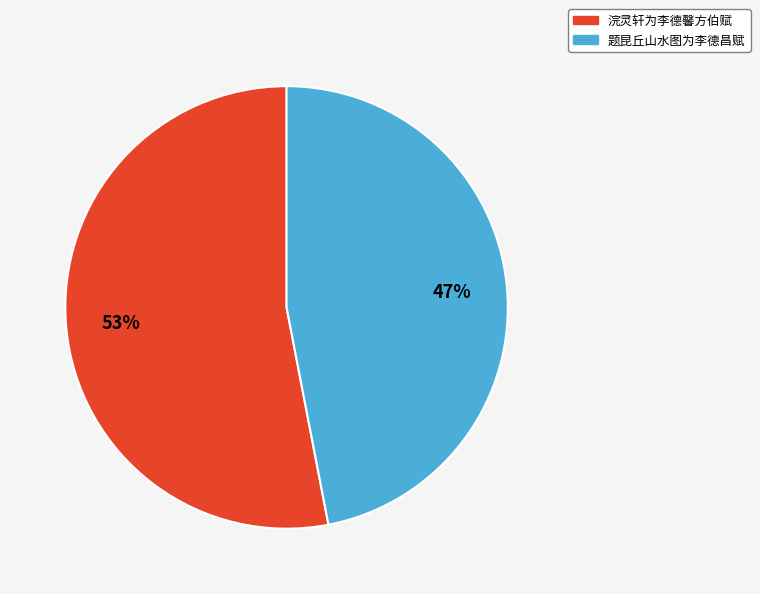

To the nearest percent, what portion does 题昆丘山水图为李德昌赋 represent?

47%